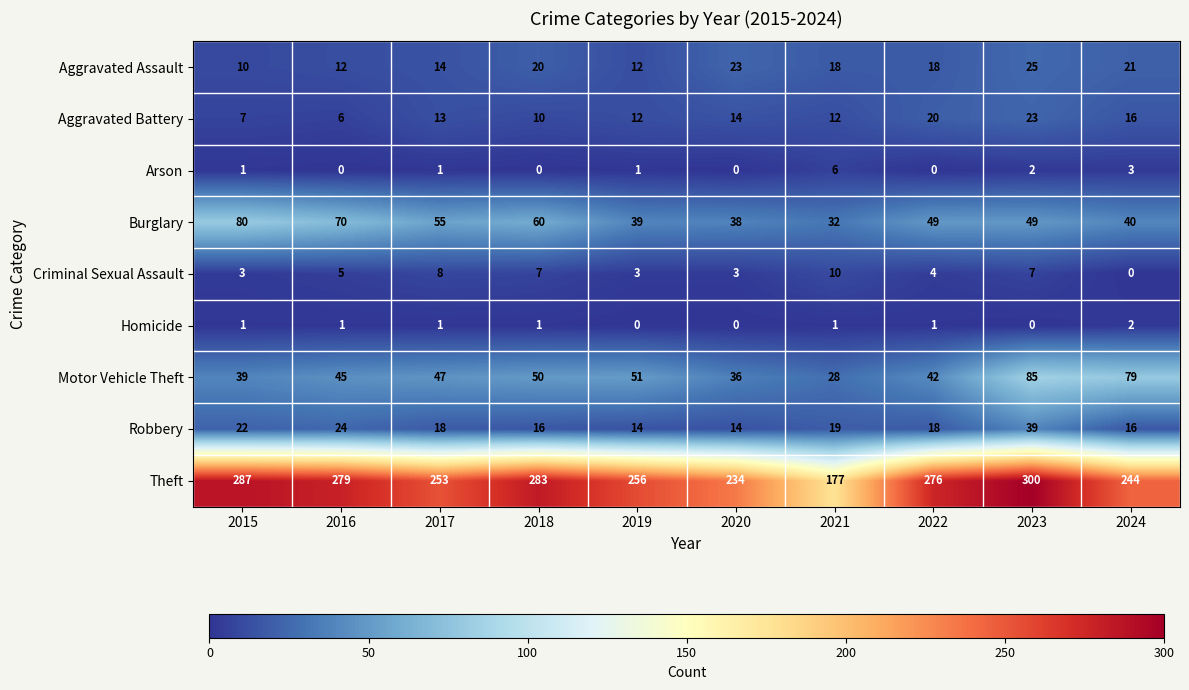

At which label is Aggravated Battery closest to 14?

2020